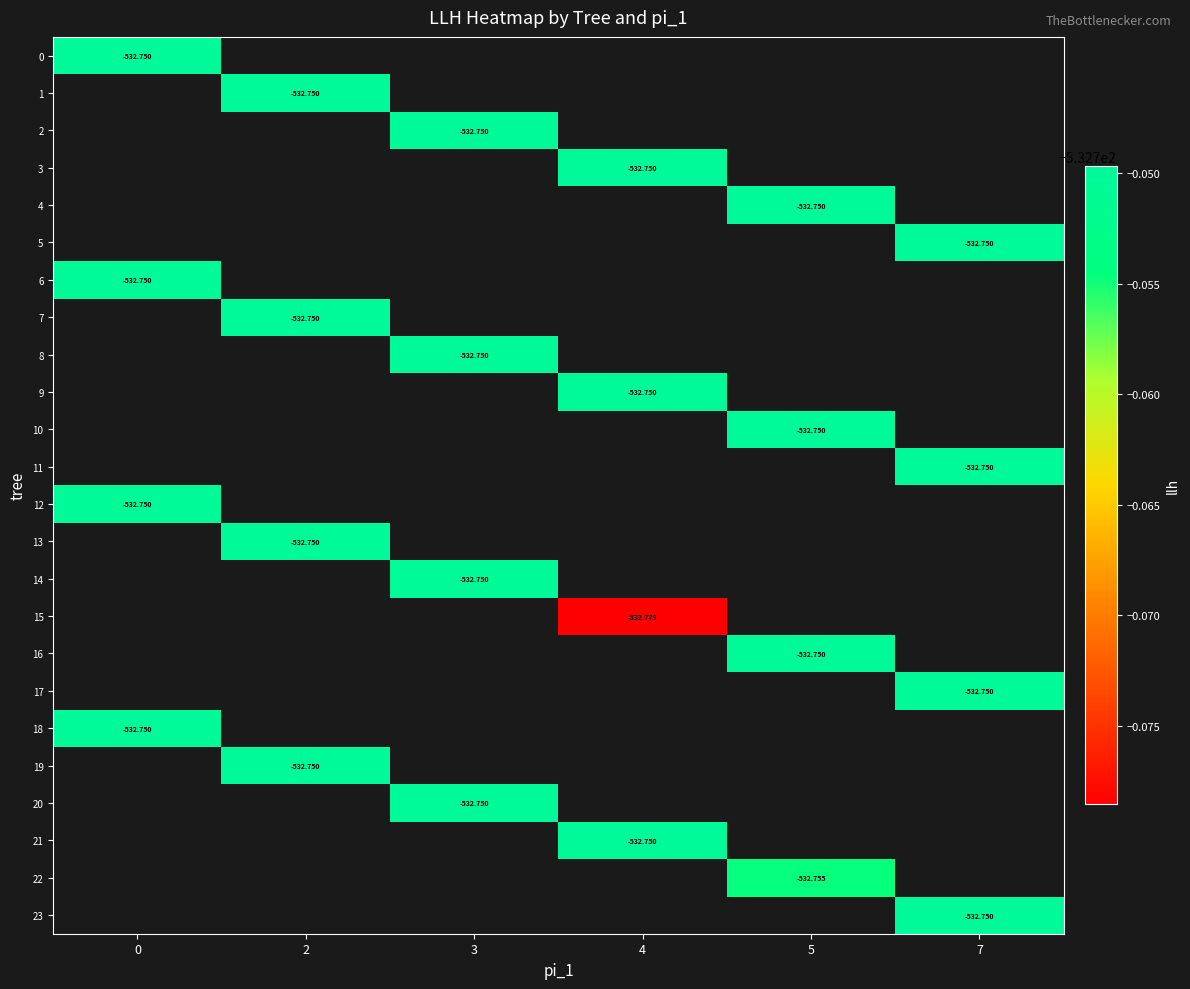

At which category does the chart reach its minimum across all series?

4